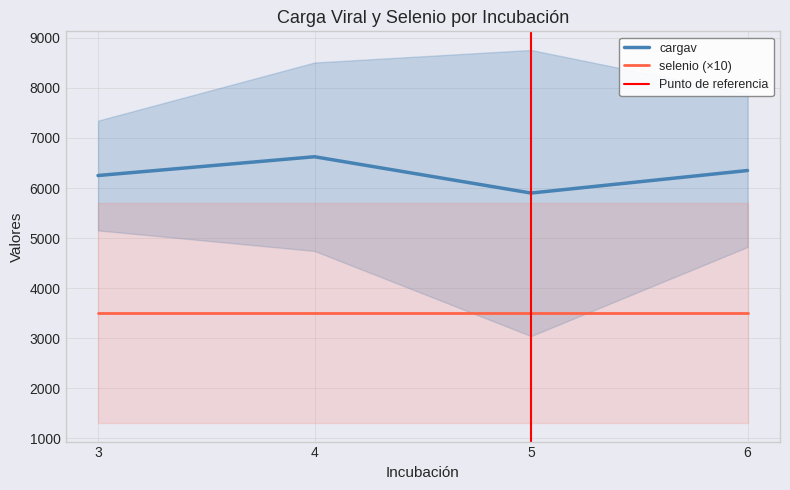

Is the value of cargav at 5 greater than the value of selenio at 3?

Yes